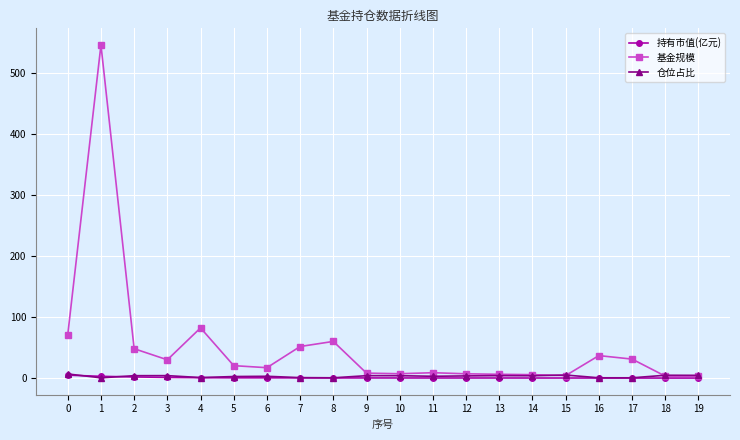

What is the maximum value for 基金规模?

545.4